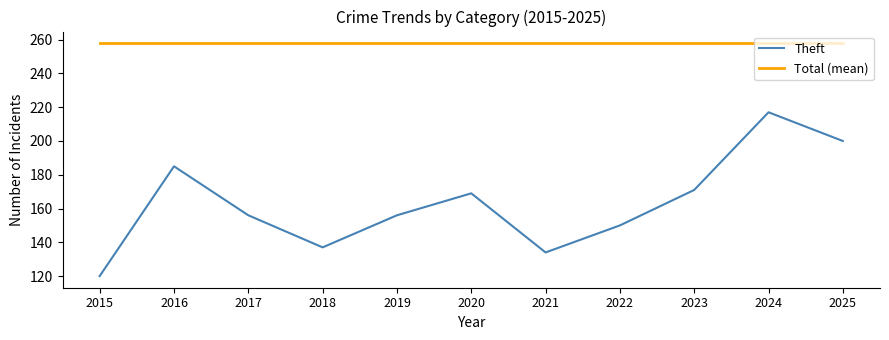

Which series changed the most between 2015 and 2019?

Theft